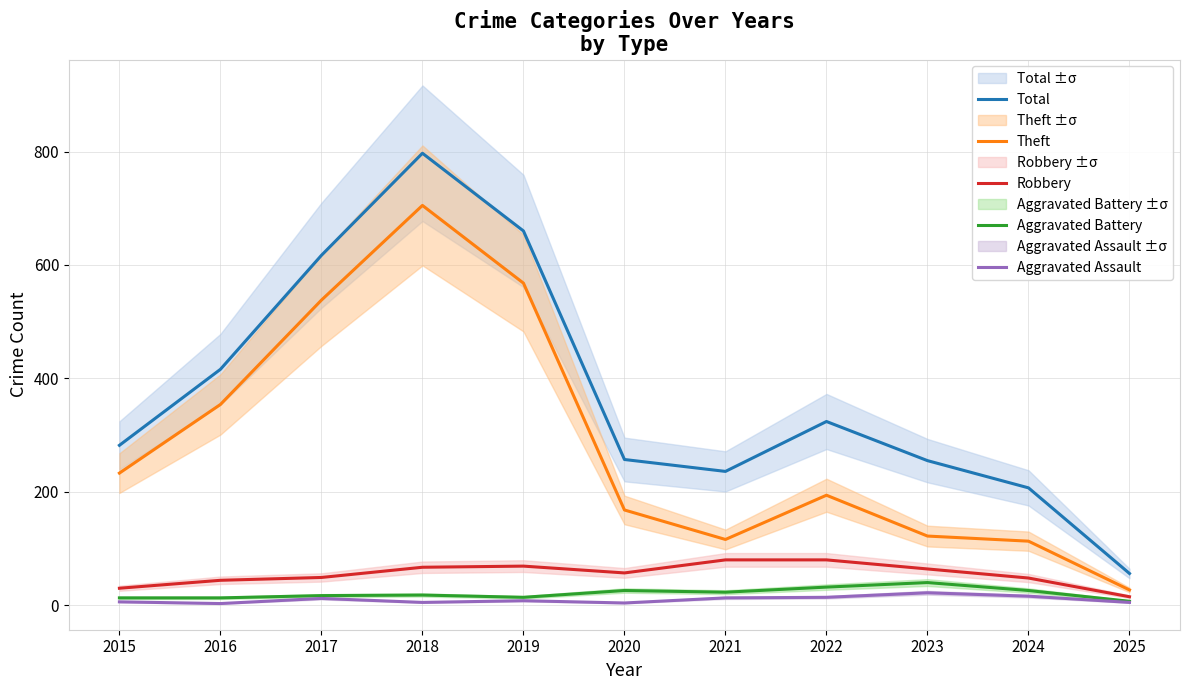

True or false: Robbery and Theft cross at least once.

False